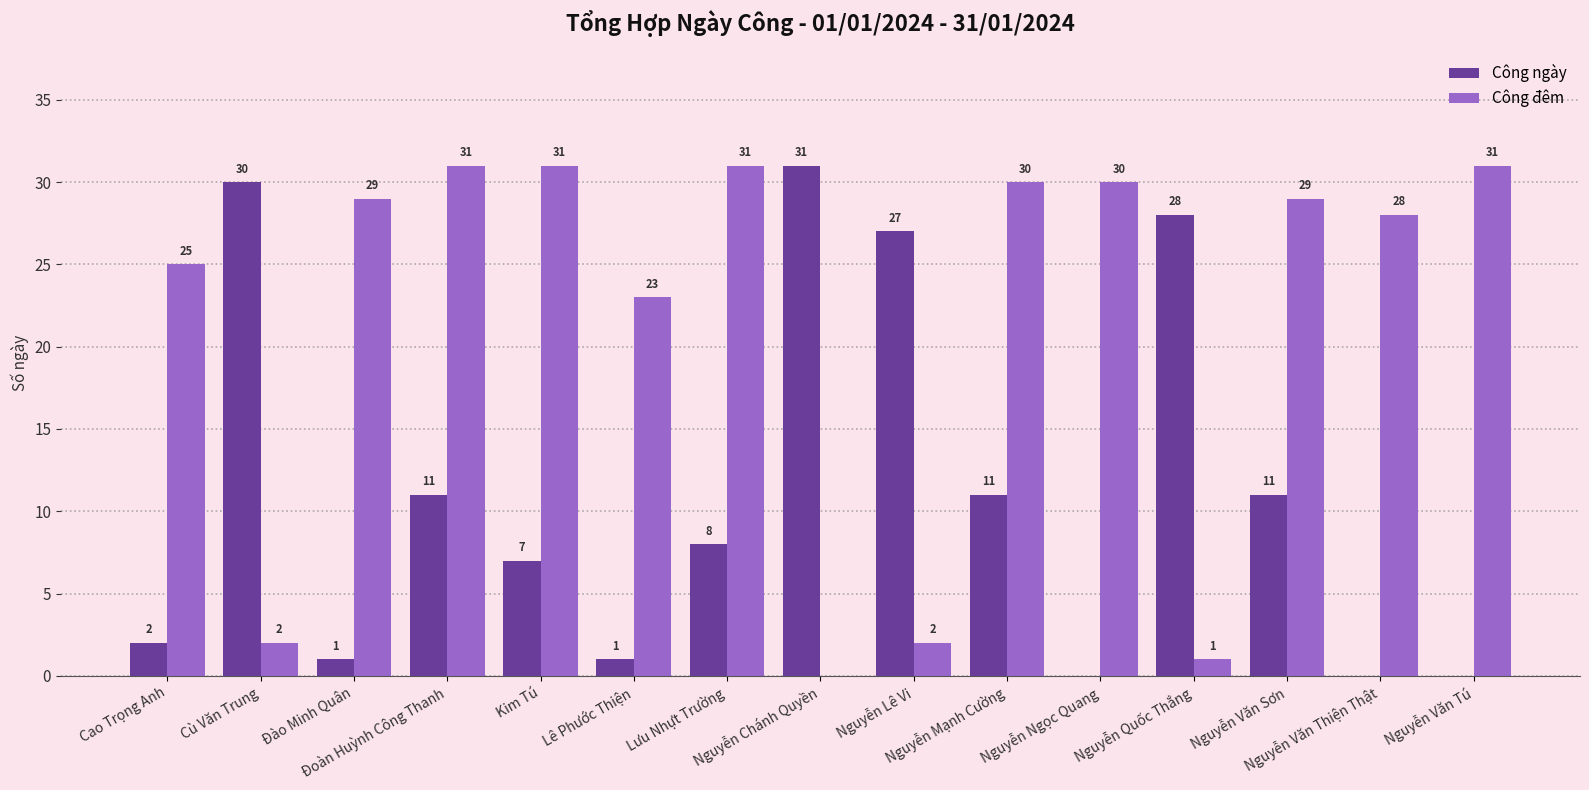

What is the greatest value displayed?

31